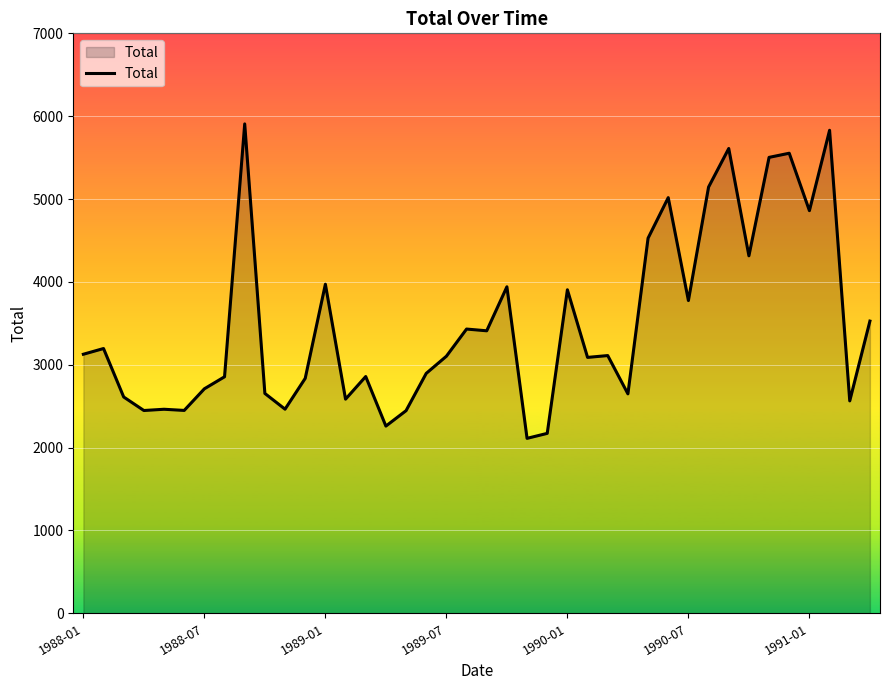

What is the difference between the maximum and minimum values?

3795